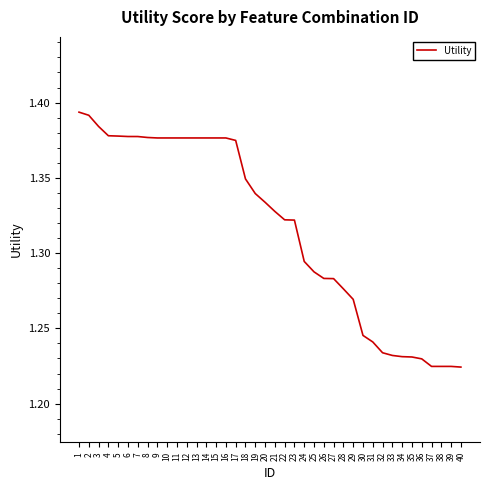

What is the ratio of the value at 11 to the value at 2?

1.0